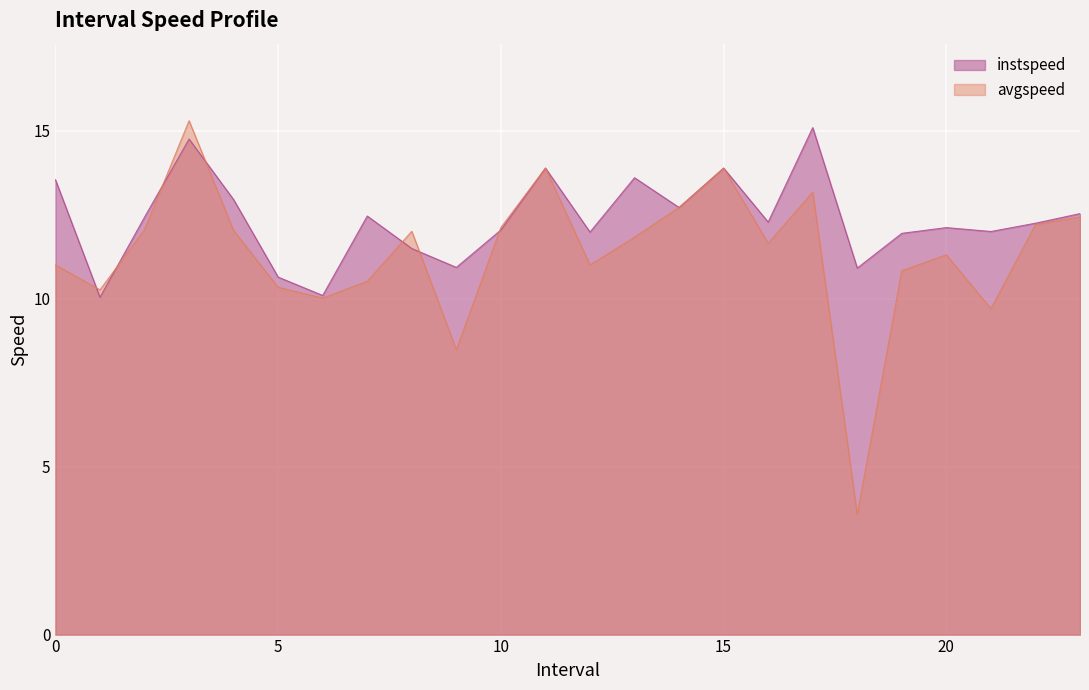

What is the sum of all instspeed values?

296.6